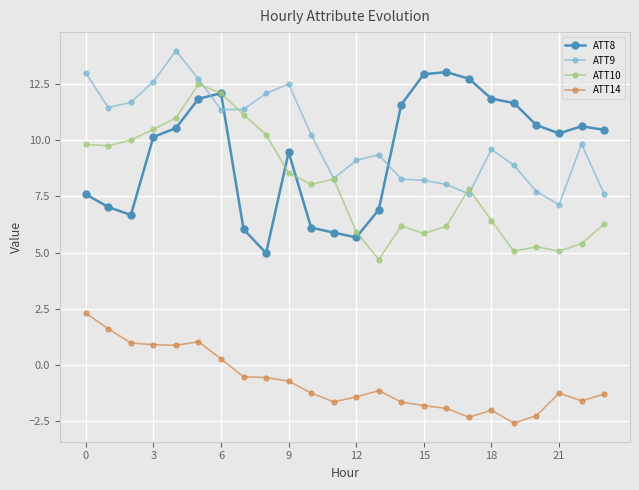

True or false: ATT14 and ATT8 cross at least once.

False